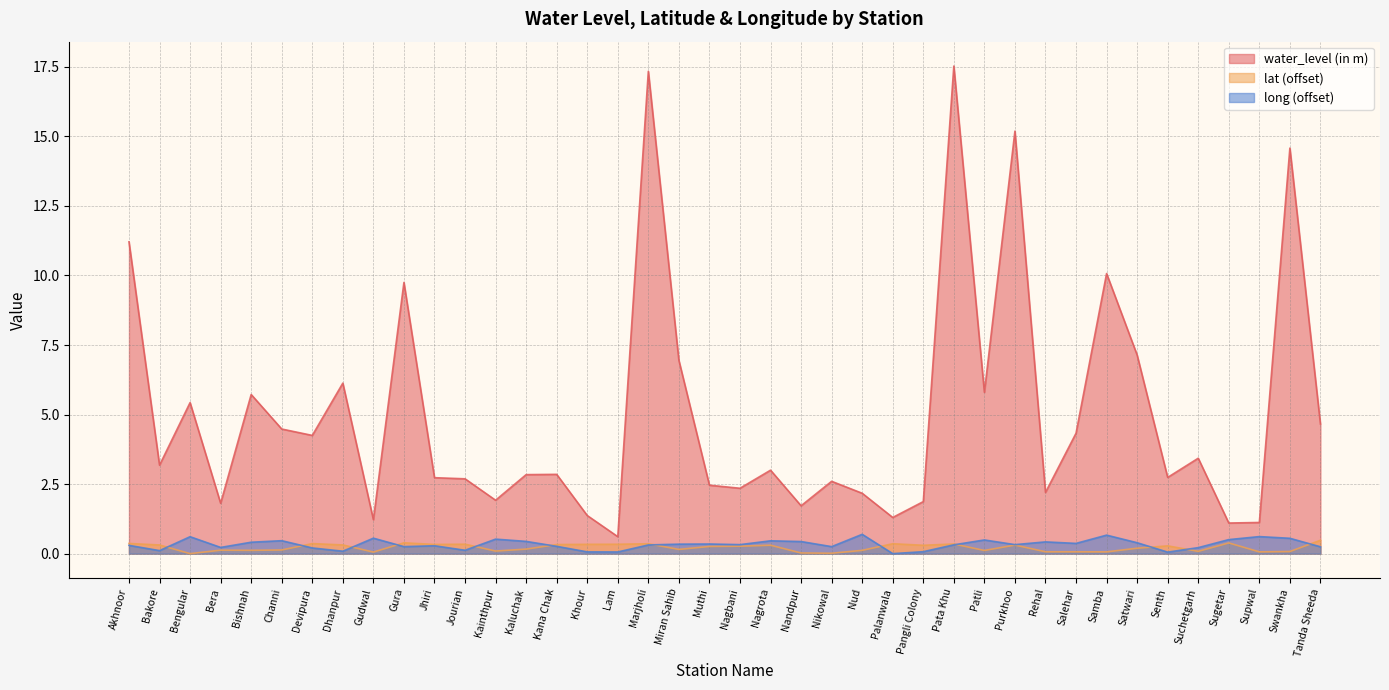

Which has a higher value, Lam or Tanda Sheeda?

Tanda Sheeda